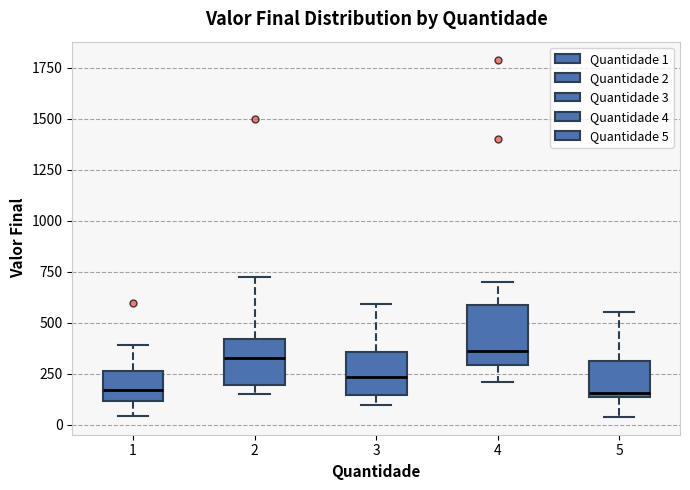

Reading left to right, transcribe this box plot: for each box, give where its median line is, the range the box spans, and where its two whiskers end, as read against the y-axis. The values are not printed on the chart, so give them approximately, as read against the axis.

1: median 150, box 100 to 250, whiskers 50 to 400
2: median 350, box 200 to 400, whiskers 150 to 750
3: median 250, box 150 to 350, whiskers 100 to 600
4: median 350, box 300 to 600, whiskers 200 to 700
5: median 150 (just above the box's lower edge), box 150 to 300, whiskers 50 to 550